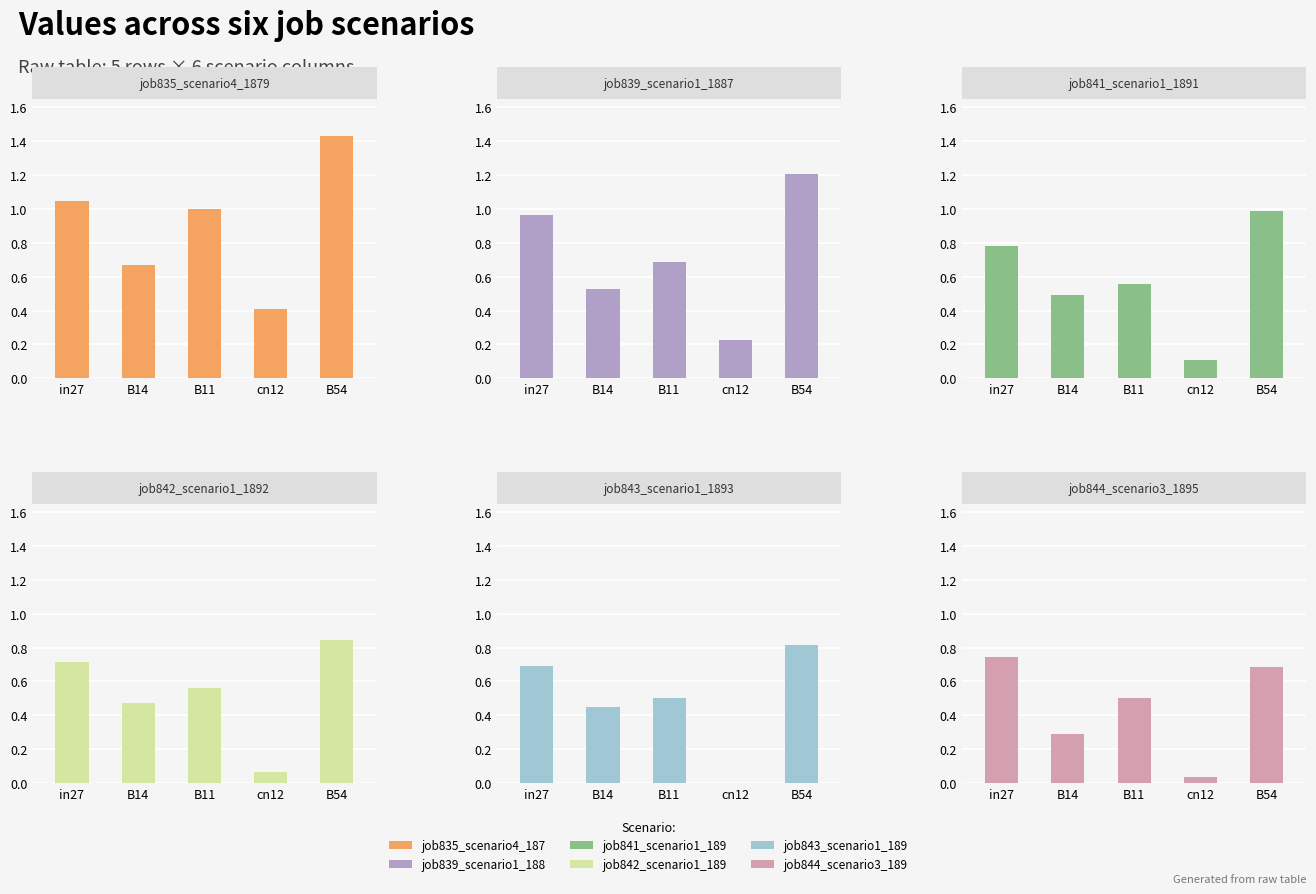

At how many categories does at least one series exceed 1?

2